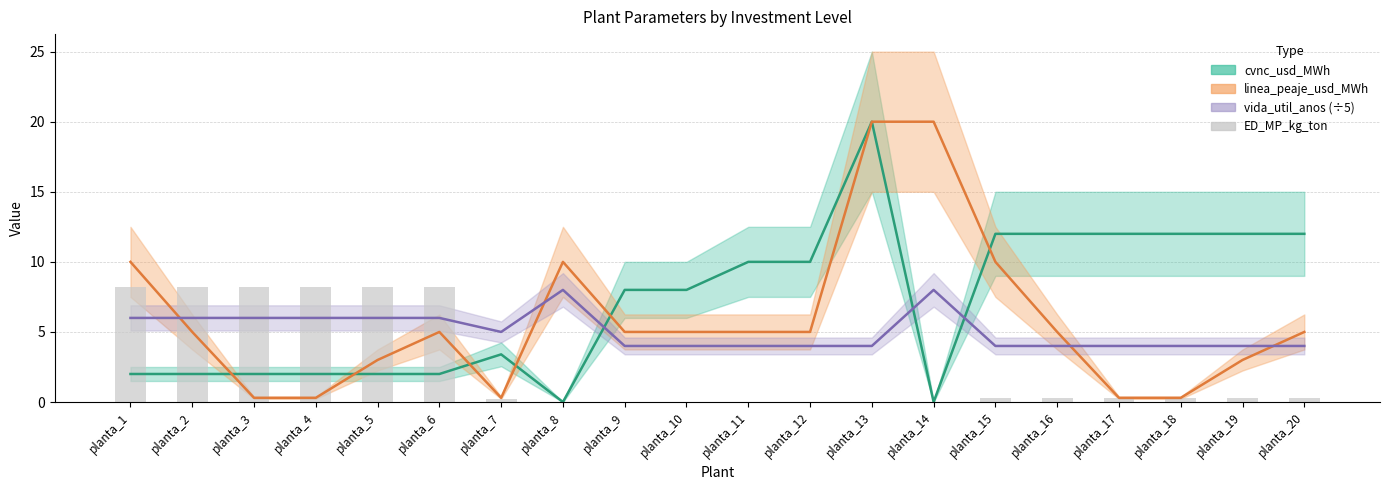

Are the bars horizontal?

No